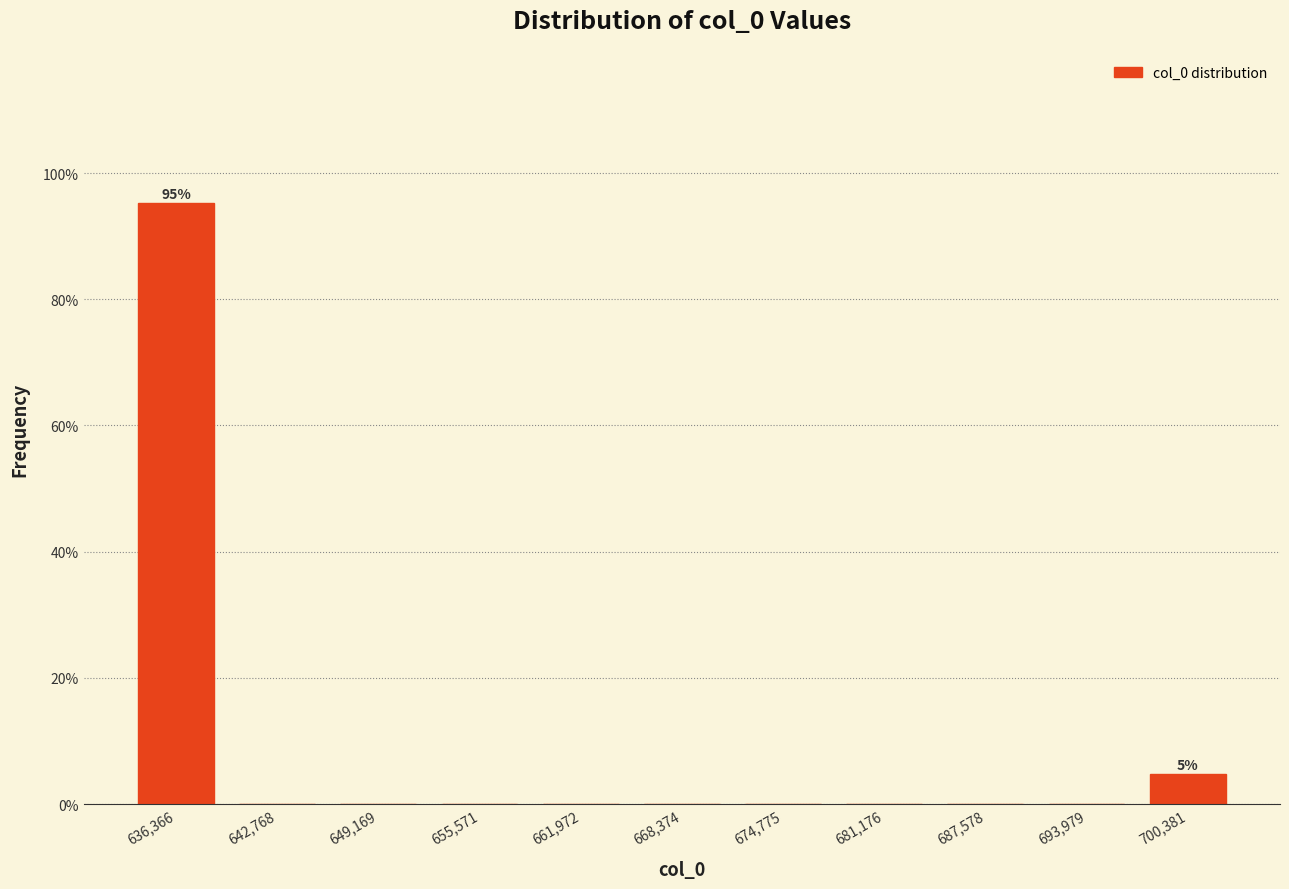

Which range on the x-axis has the tallest bar?

633000 to 640000